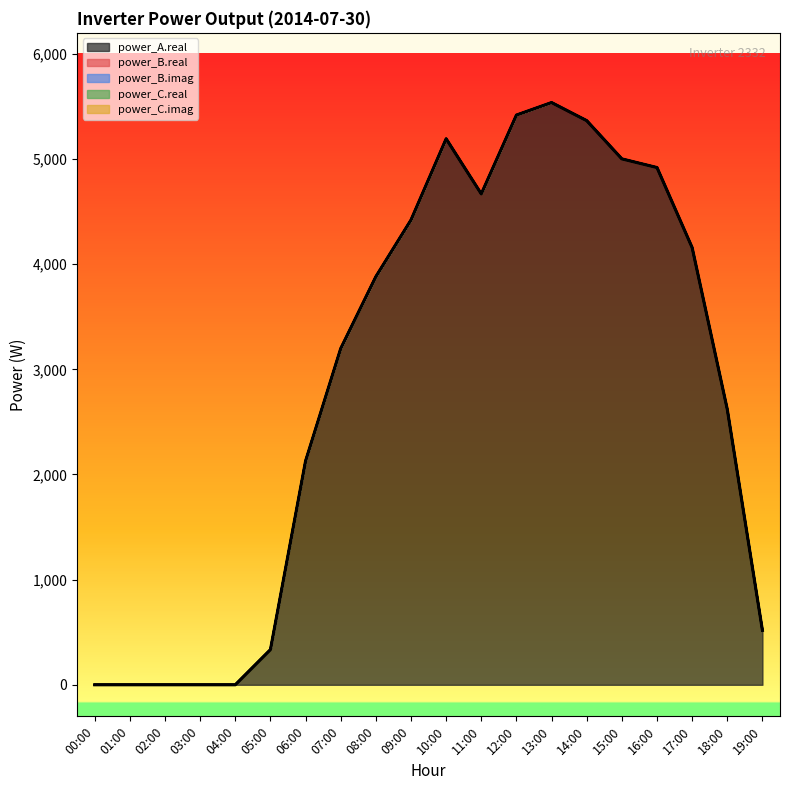

The value of power_A.real at 18:00 is 2619.7. True or false?

True